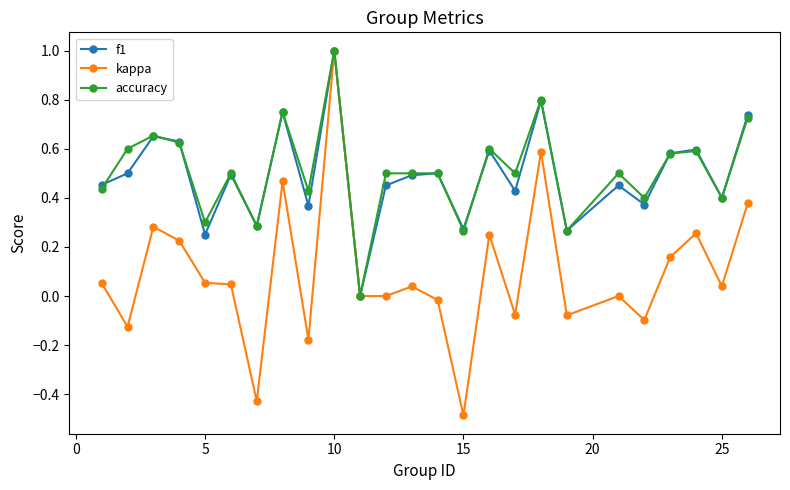

What is the minimum value shown in the chart?

-0.5